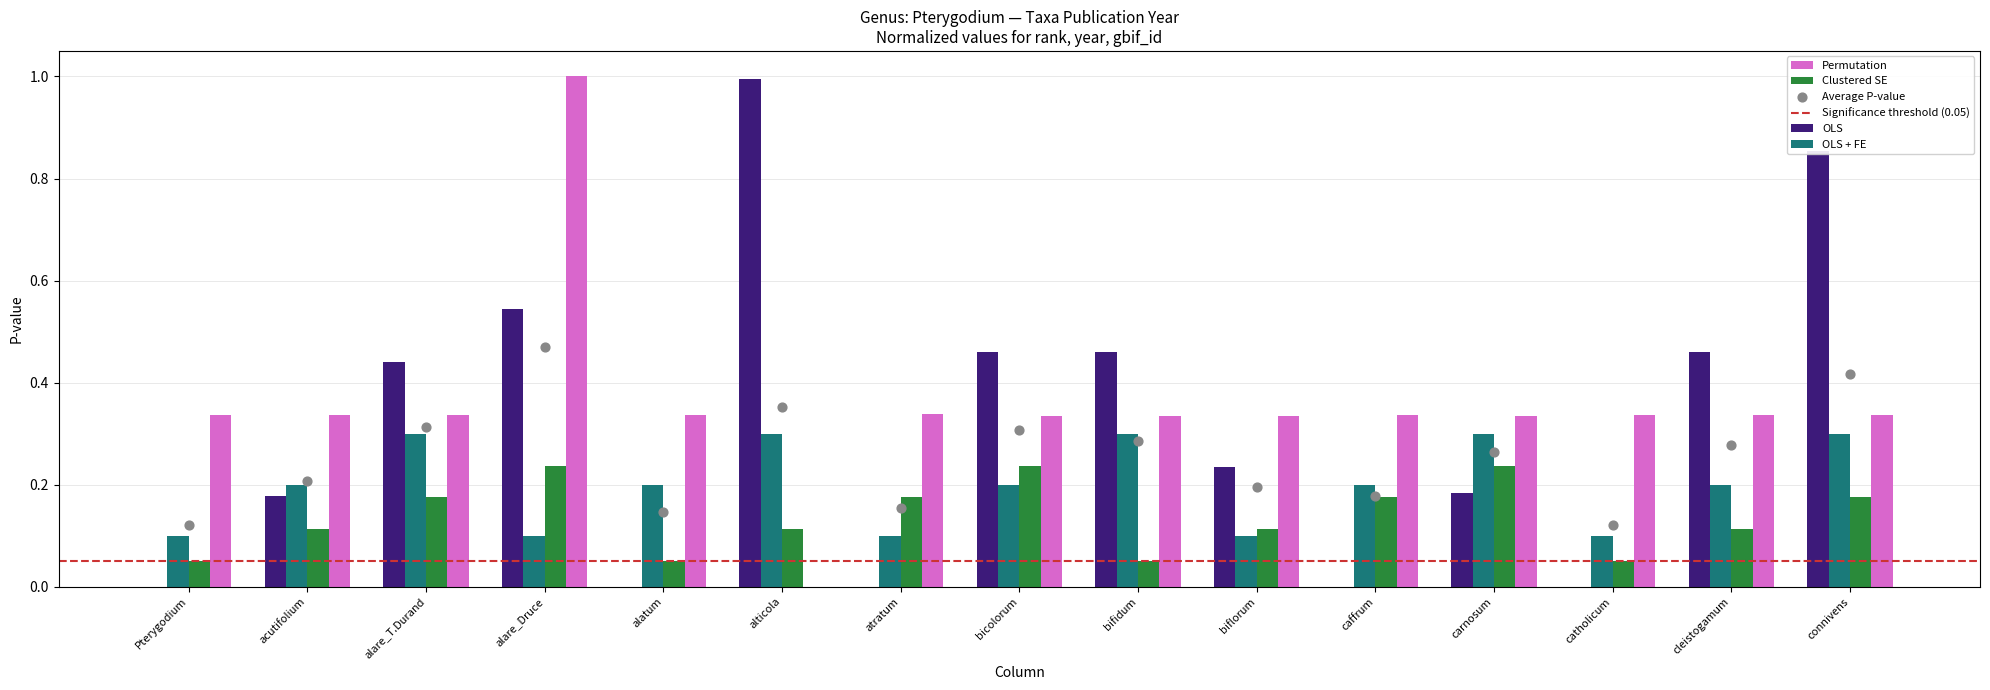

Which series contains the lowest Y value?

OLS